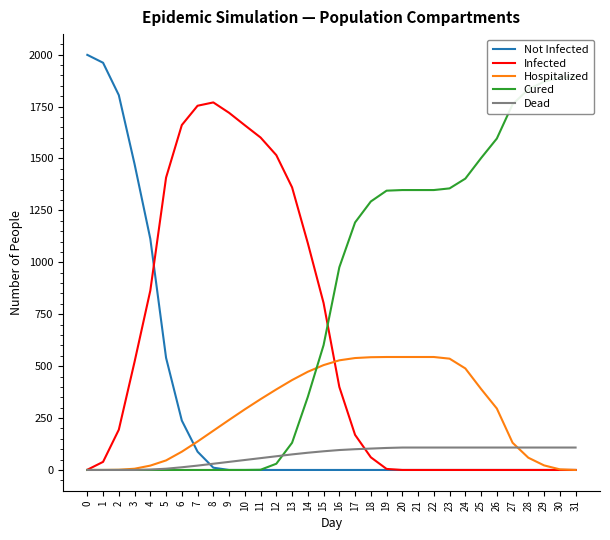

At which label does Dead reach its peak?

20